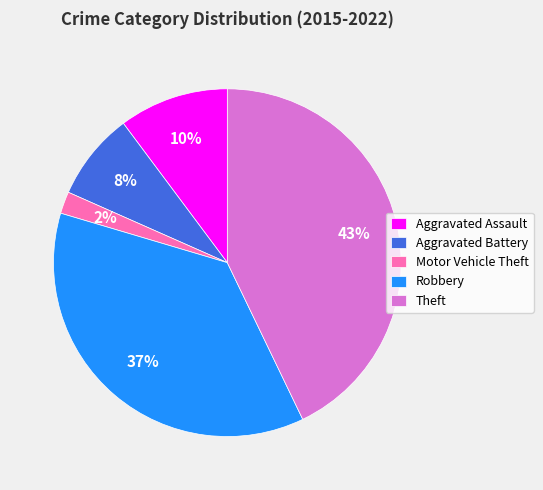

Is Theft the majority of the pie?

No